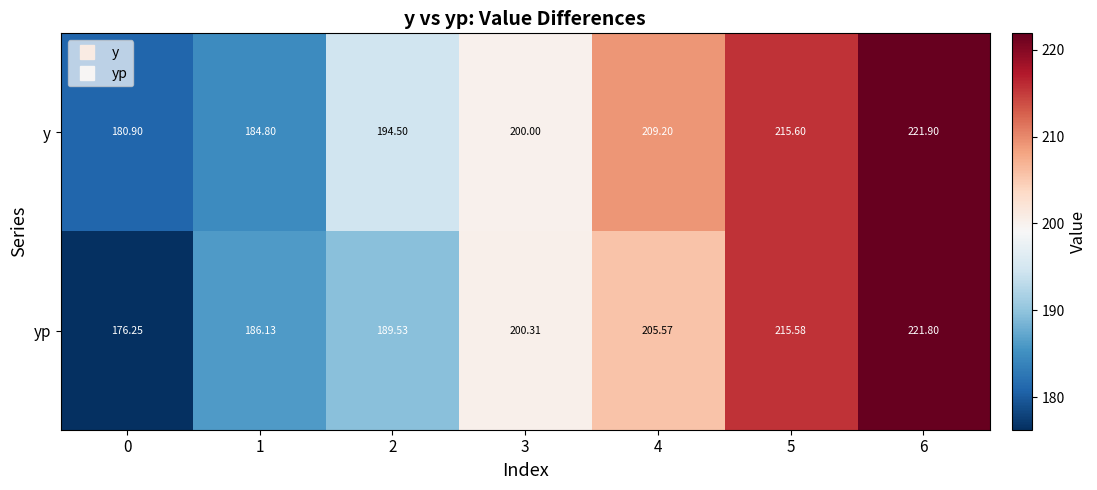

Which series has the largest total across all categories?

y